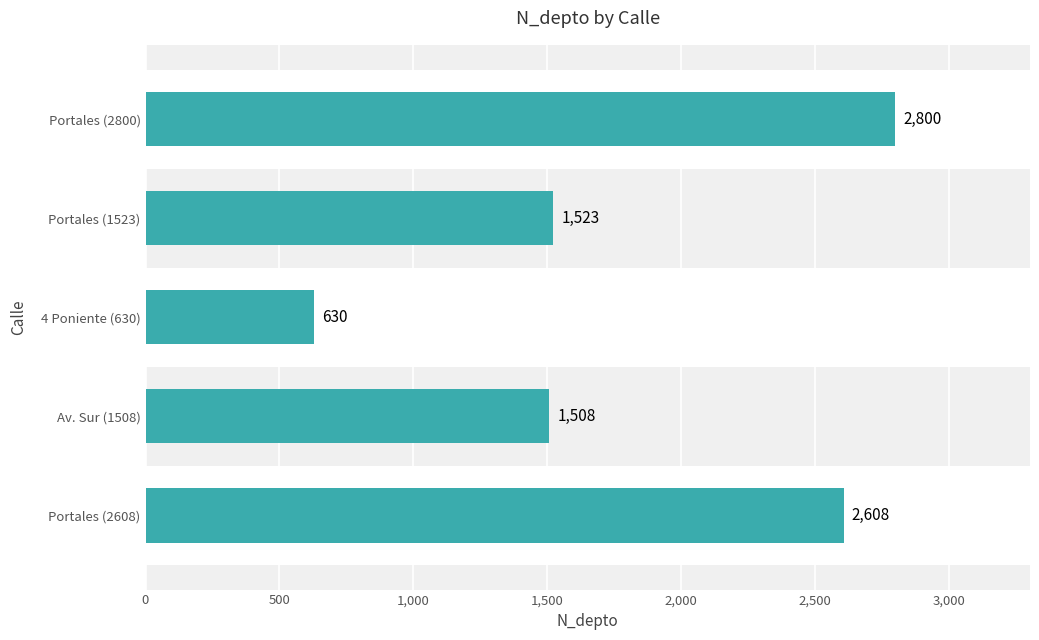

At which label is the value closest to 1715?

Portales (1523)